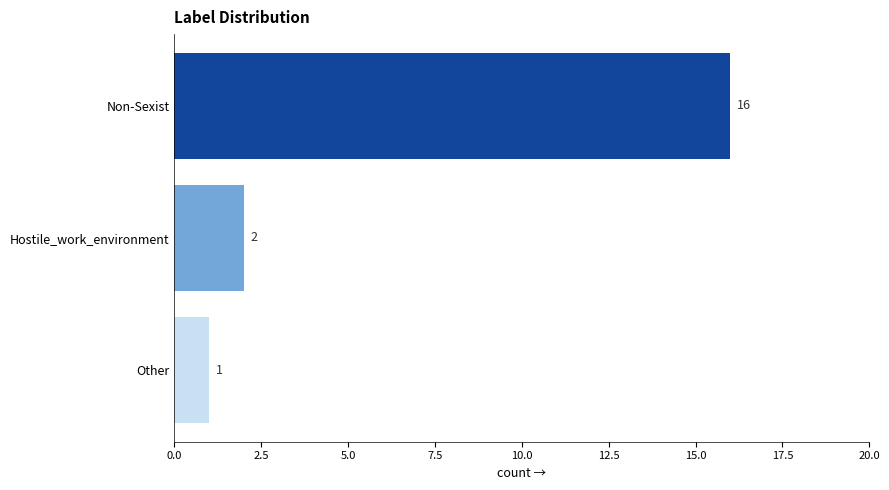

What is the change in value from Non-Sexist to Other?

-15